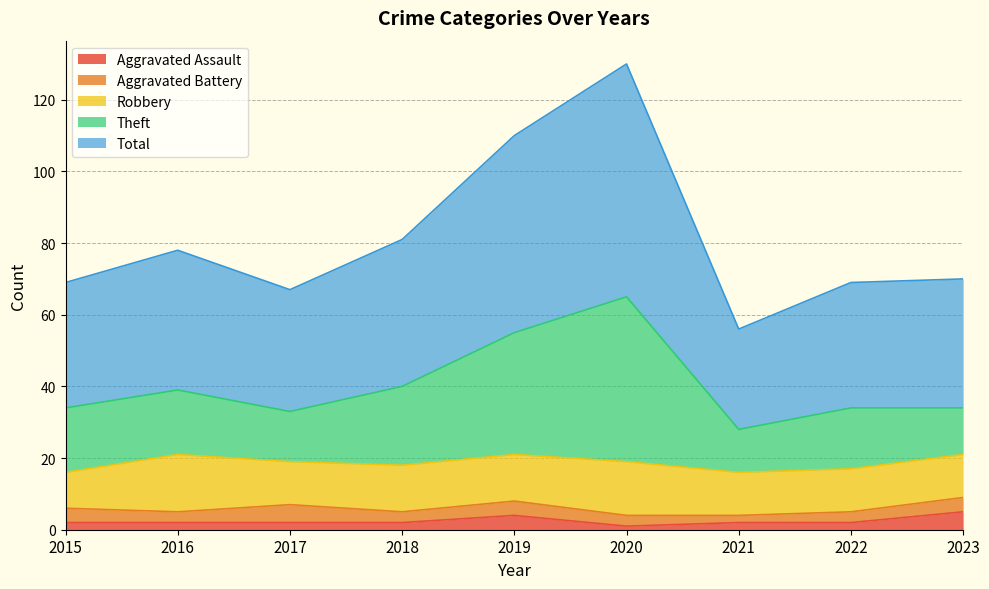

What is the difference between the Total values at 2022 and 2023?

1